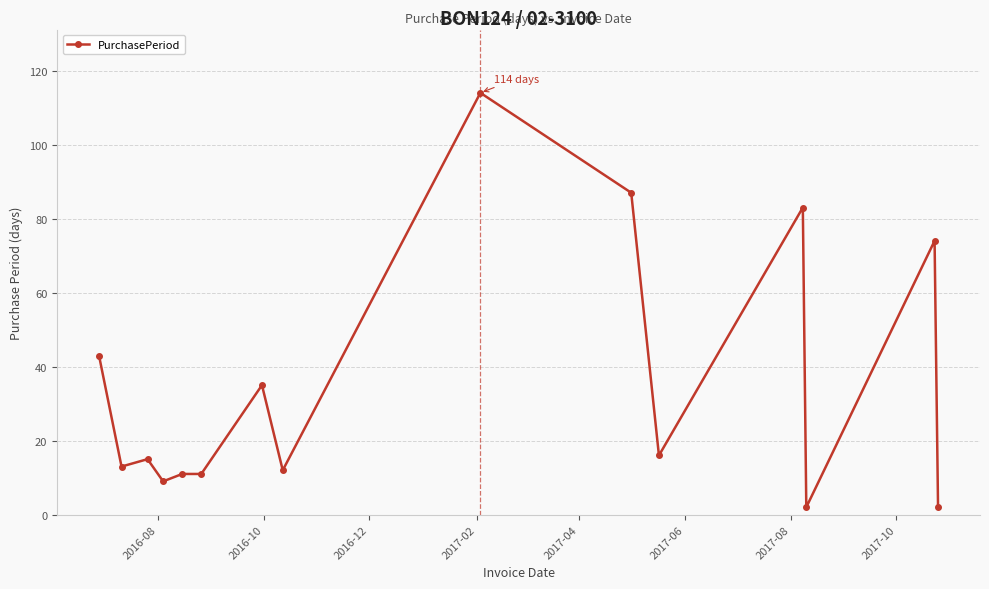

True or false: there are more than 0 points higher than both neighbors.

True